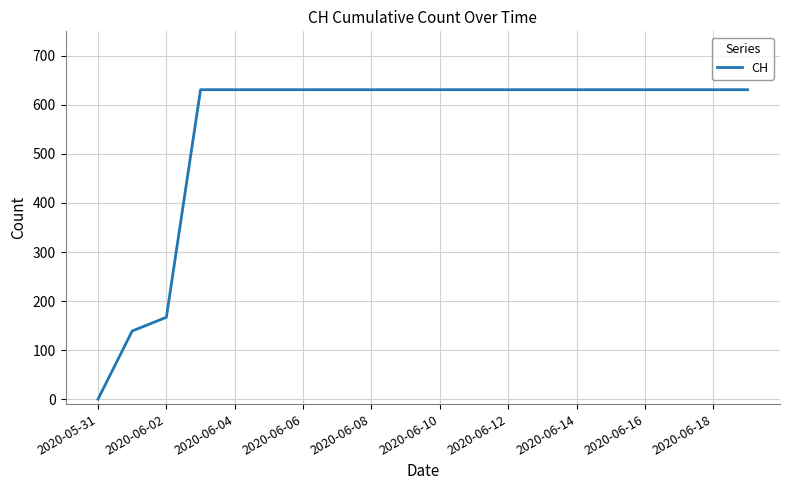

What is the greatest value displayed?

631